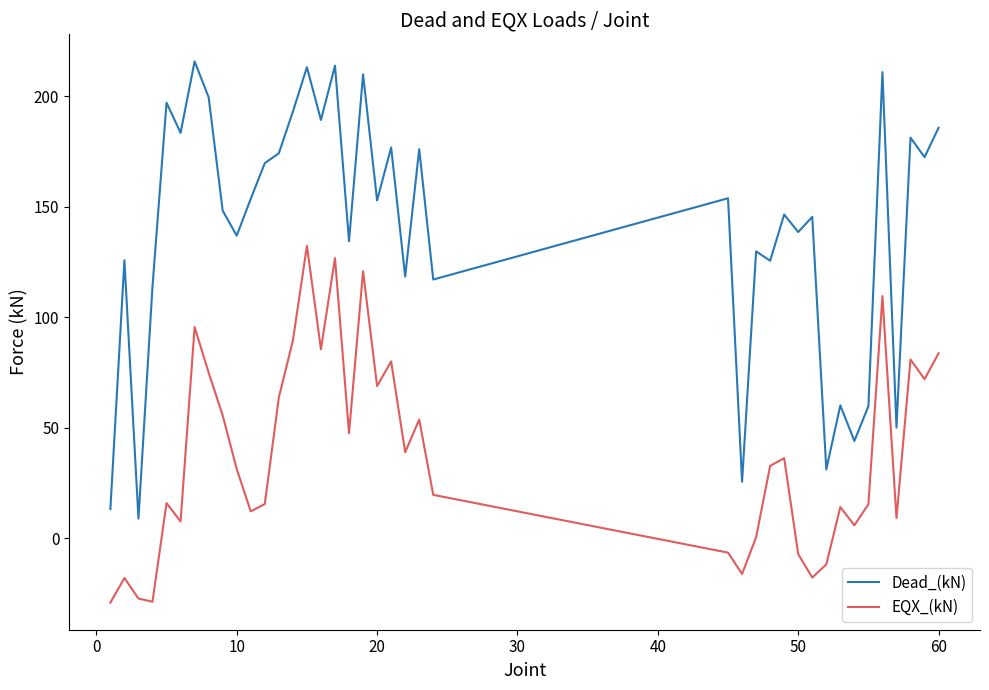

True or false: Dead_(kN) and EQX_(kN) intersect in this chart.

False